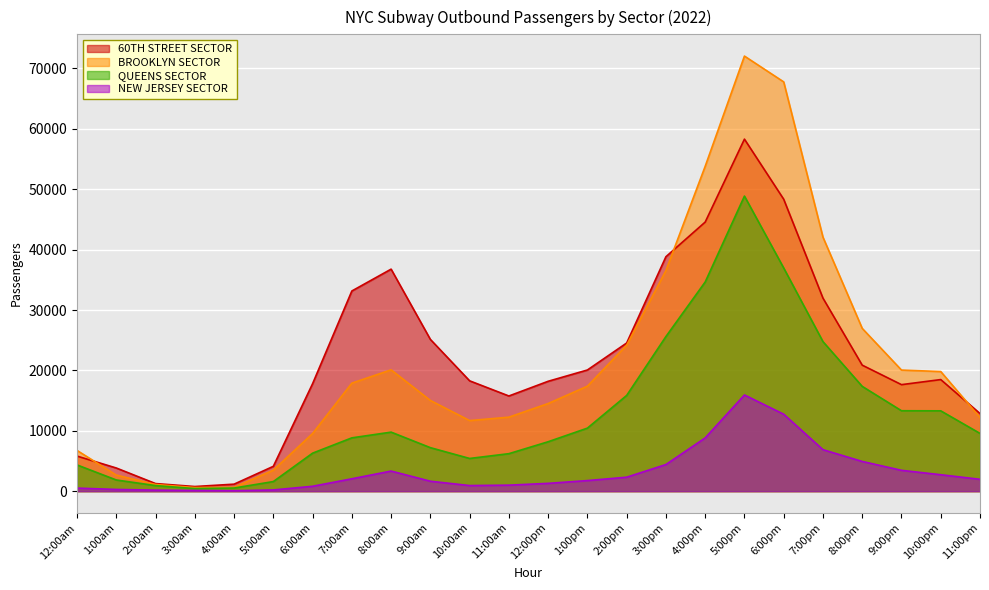

Count the number of categories in the chart.

24